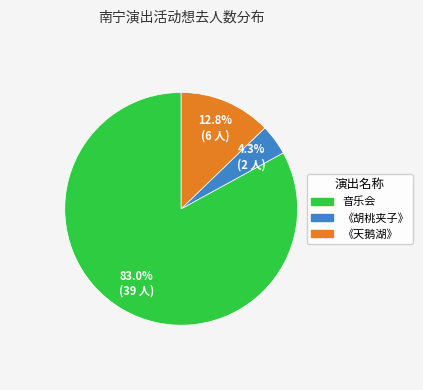

Is the sum of 音乐会 and 《胡桃夹子》 greater than half?

Yes